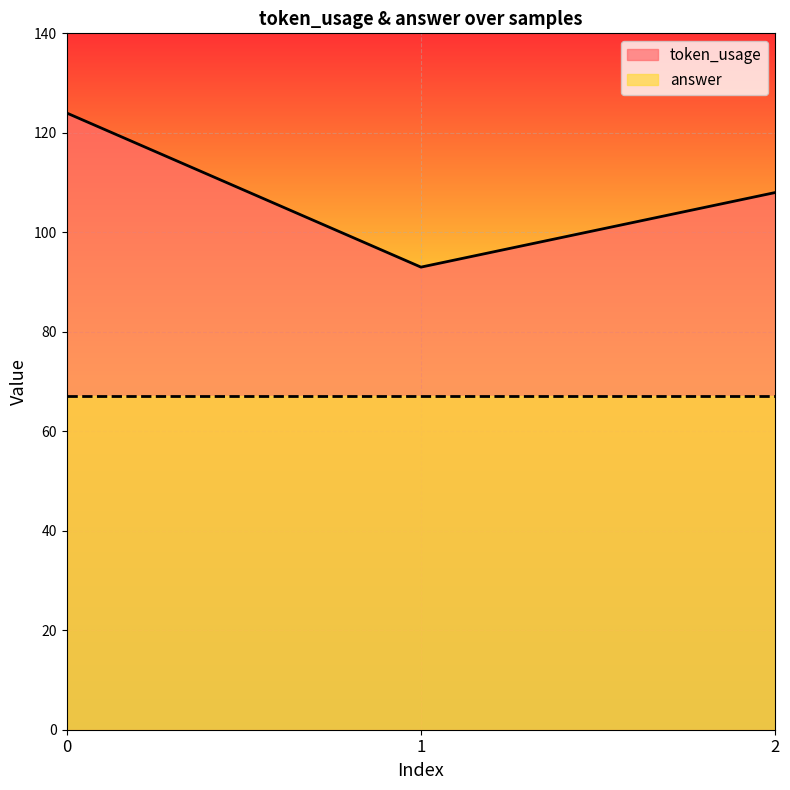

Reading left to right, list all the values displayed in this chart.

0=124	1=93	2=108